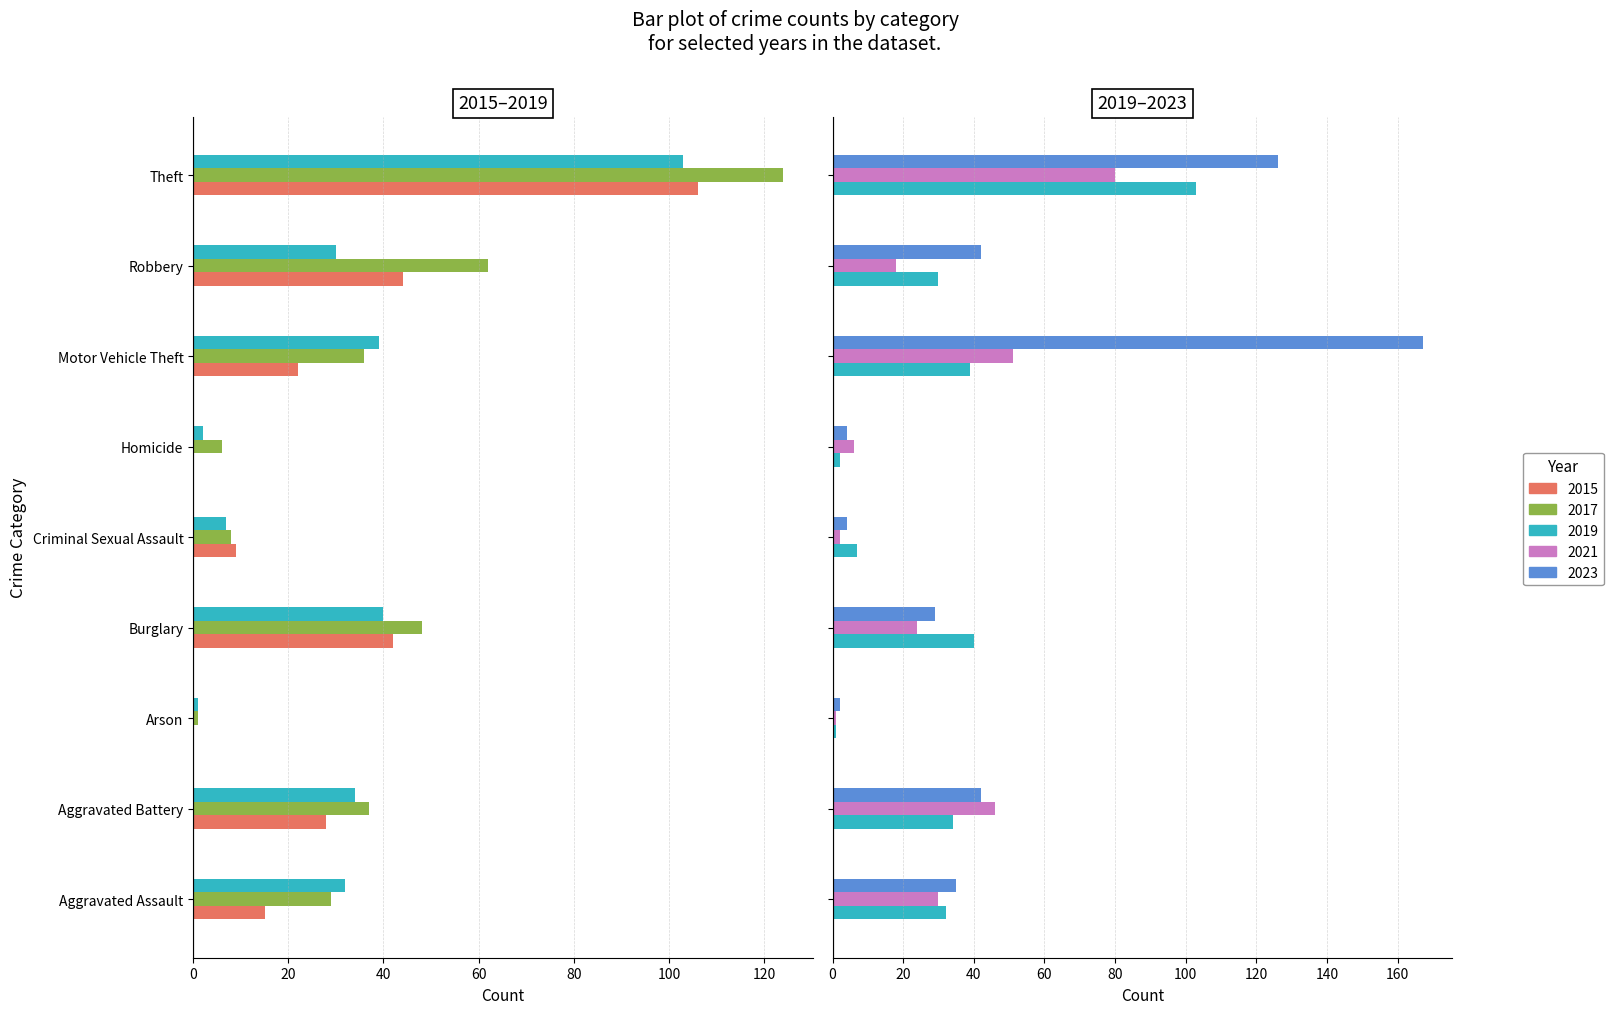

What is the label of the 2nd bar from the right?

Robbery